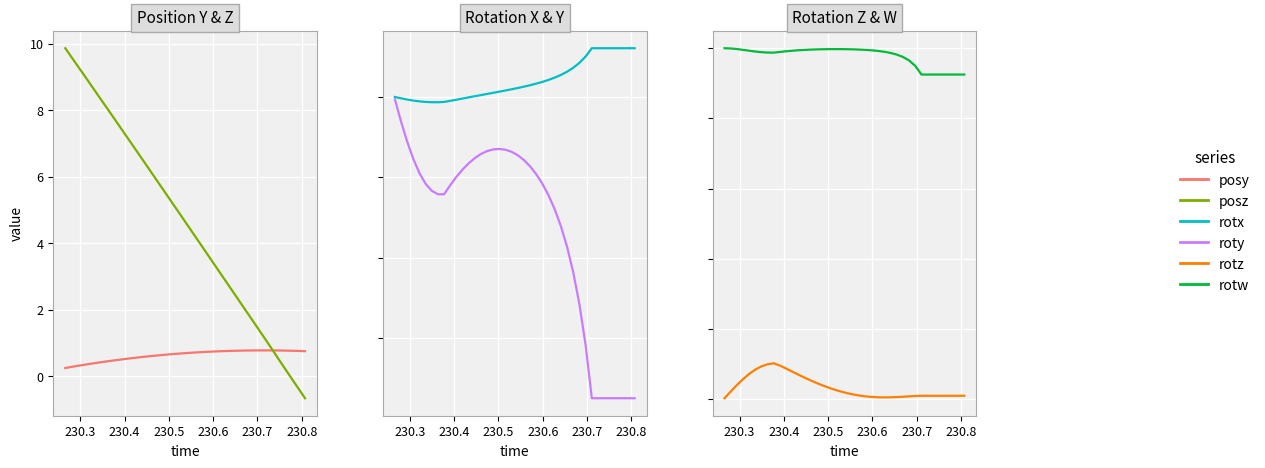

Reading left to right, transcribe all the data shown in this chart.

posy: 0.3	0.3	0.3	0.3	0.4	0.4	0.4	0.5	0.5	0.5	0.5	0.6	0.6	0.6	0.6	0.6	0.6	0.7	0.7	0.7	0.7	0.7	0.7	0.7	0.7	0.8	0.8	0.8	0.8	0.8	0.8	0.8	0.8	0.8	0.8	0.8	0.8	0.8	0.8	0.8
posz: 9.9	9.6	9.3	9.1	8.8	8.5	8.3	8.0	7.7	7.5	7.2	6.9	6.7	6.4	6.1	5.9	5.6	5.3	5.1	4.8	4.5	4.2	4.0	3.7	3.4	3.2	2.9	2.6	2.4	2.1	1.8	1.5	1.3	1.0	0.7	0.4	0.2	-0.1	-0.4	-0.7
rotx: -0.0	-0.0	-0.0	-0.0	-0.0	-0.0	-0.0	-0.0	-0.0	-0.0	-0.0	-0.0	-0.0	0.0	0.0	0.0	0.0	0.0	0.0	0.0	0.0	0.0	0.0	0.0	0.0	0.0	0.0	0.0	0.0	0.0	0.0	0.1	0.1	0.1	0.1	0.1	0.1	0.1	0.1	0.1
roty: -0.0	-0.0	-0.1	-0.1	-0.1	-0.1	-0.1	-0.1	-0.1	-0.1	-0.1	-0.1	-0.1	-0.1	-0.1	-0.1	-0.1	-0.1	-0.1	-0.1	-0.1	-0.1	-0.1	-0.1	-0.1	-0.1	-0.1	-0.2	-0.2	-0.2	-0.3	-0.3	-0.4	-0.4	-0.4	-0.4	-0.4	-0.4	-0.4	-0.4
rotz: 0.0	0.0	0.0	0.1	0.1	0.1	0.1	0.1	0.1	0.1	0.1	0.1	0.1	0.1	0.1	0.0	0.0	0.0	0.0	0.0	0.0	0.0	0.0	0.0	0.0	0.0	0.0	0.0	0.0	0.0	0.0	0.0	0.0	0.0	0.0	0.0	0.0	0.0	0.0	0.0
rotw: 1.0	1.0	1.0	1.0	1.0	1.0	1.0	1.0	1.0	1.0	1.0	1.0	1.0	1.0	1.0	1.0	1.0	1.0	1.0	1.0	1.0	1.0	1.0	1.0	1.0	1.0	1.0	1.0	1.0	1.0	1.0	0.9	0.9	0.9	0.9	0.9	0.9	0.9	0.9	0.9